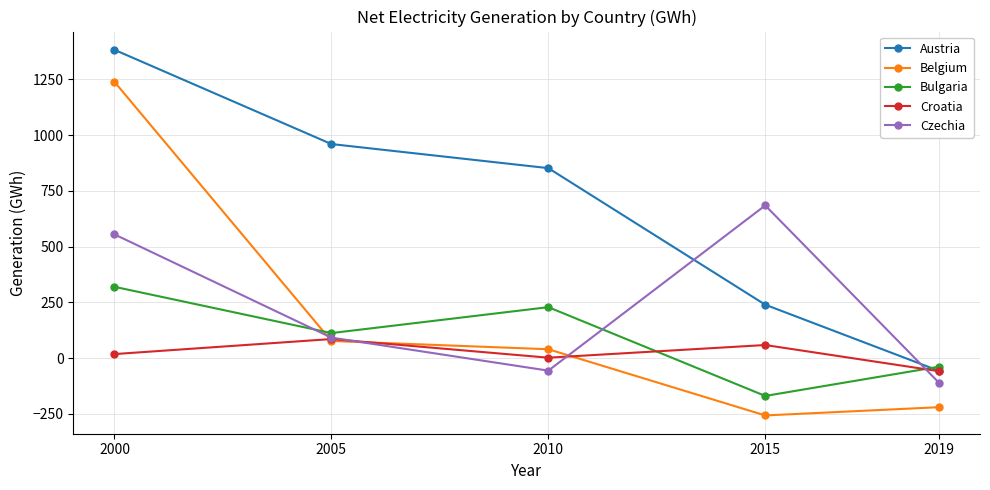

How many values in Czechia are below zero?

2